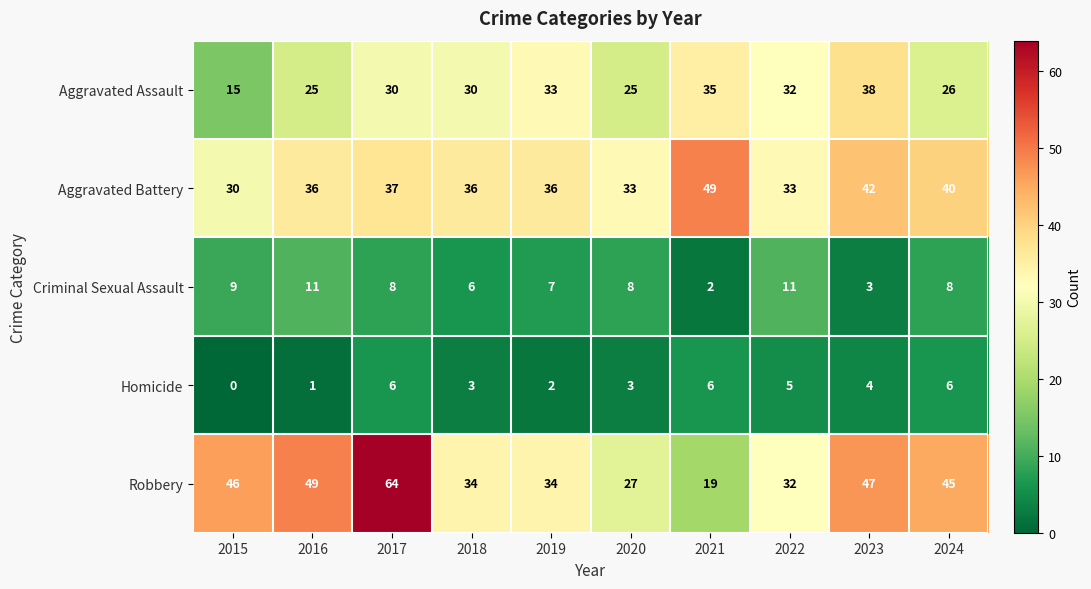

What is the sum of all Criminal Sexual Assault values?

73